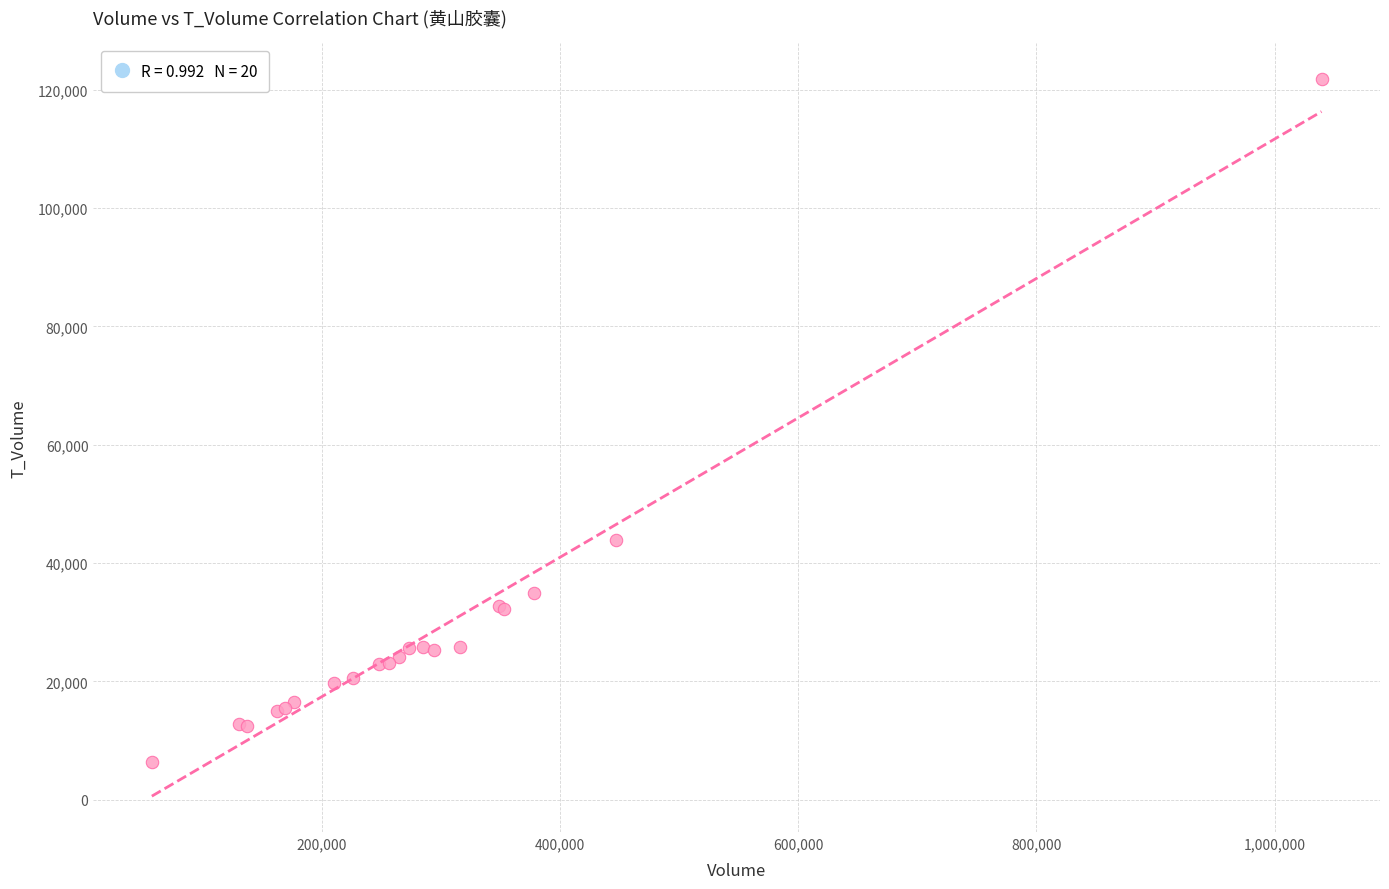

What Y value in the scatter plot is closest to 64087?

43939